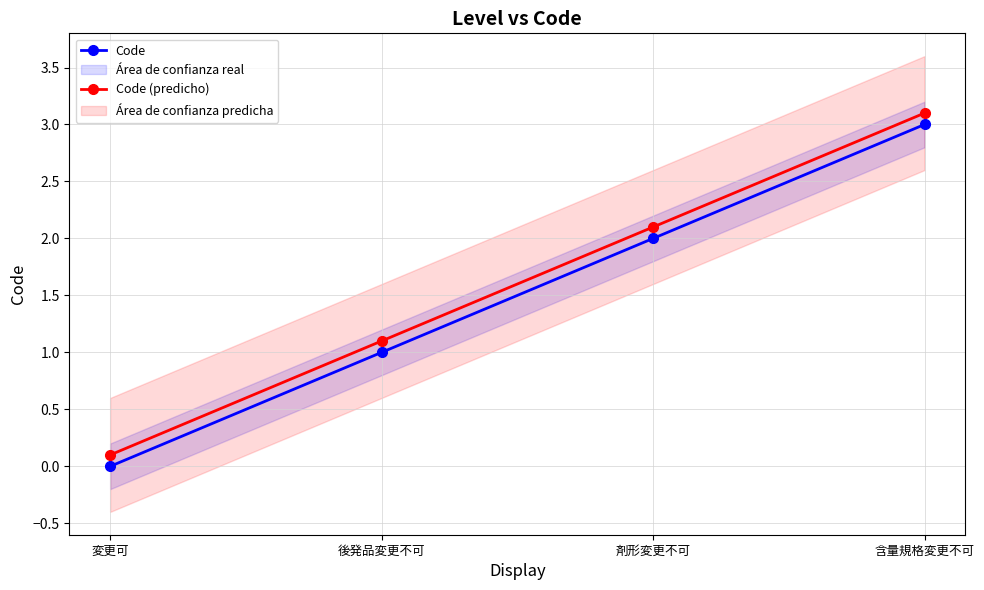

List the series in order of their overall mean, lowest first.

Code, Code (predicho)